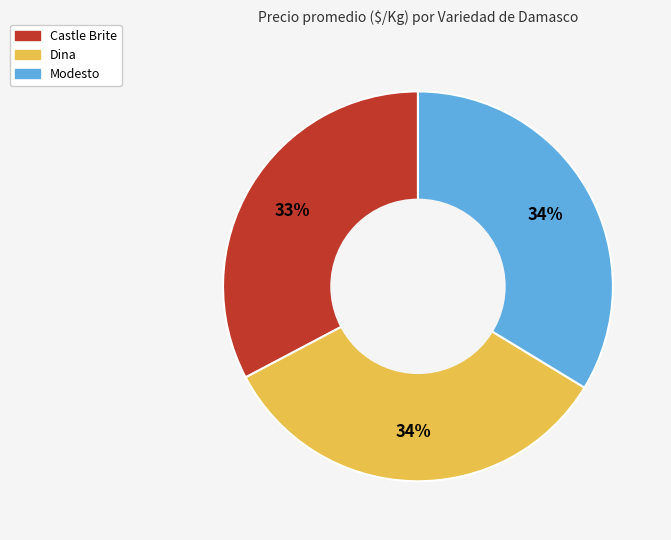

Is there a majority slice in this chart?

No